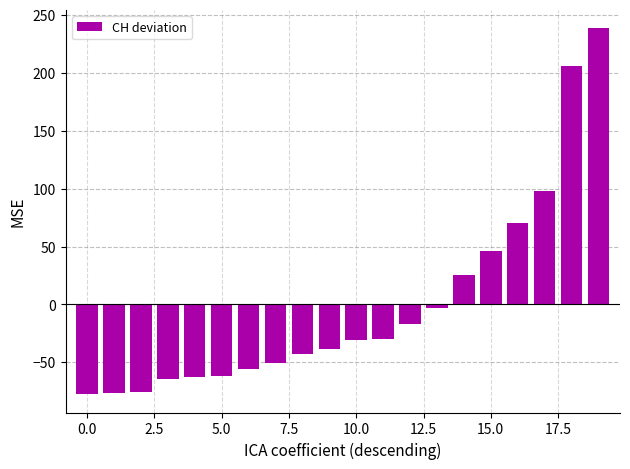

What is the greatest value displayed?

238.6